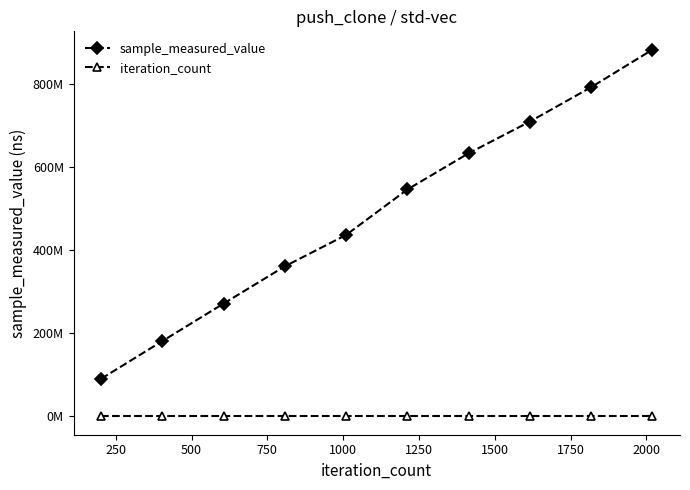

List the series in order of their overall mean, highest first.

sample_measured_value, iteration_count